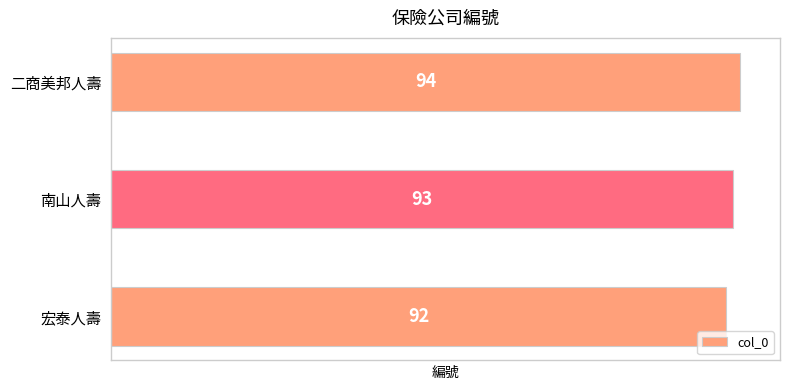

How many values are between 92 and 94?

3